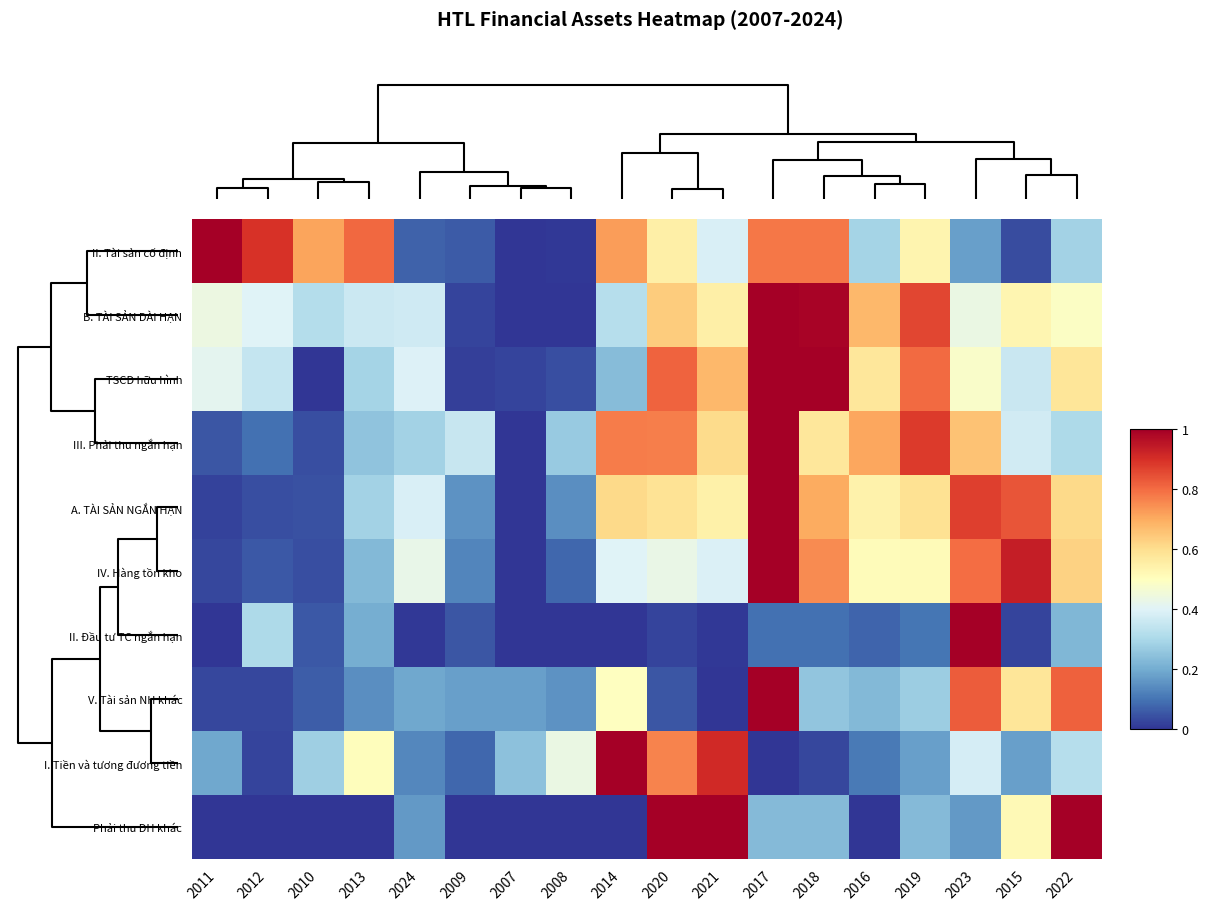

How many series are shown in this chart?

10